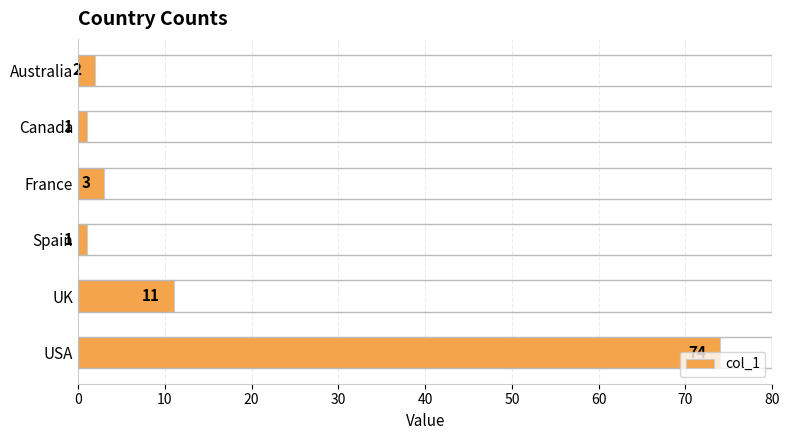

What is the average value?

15